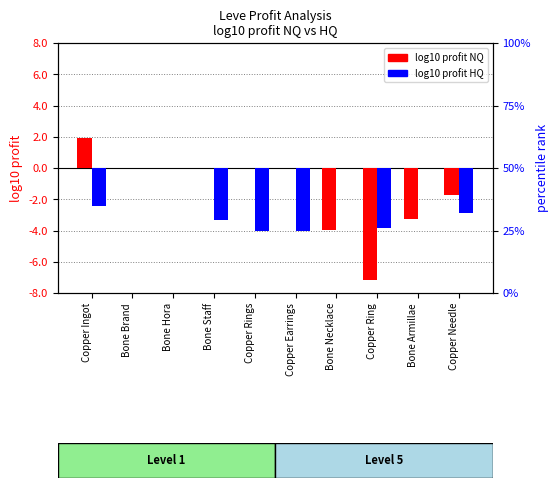

What position from the left is Copper Rings?

5